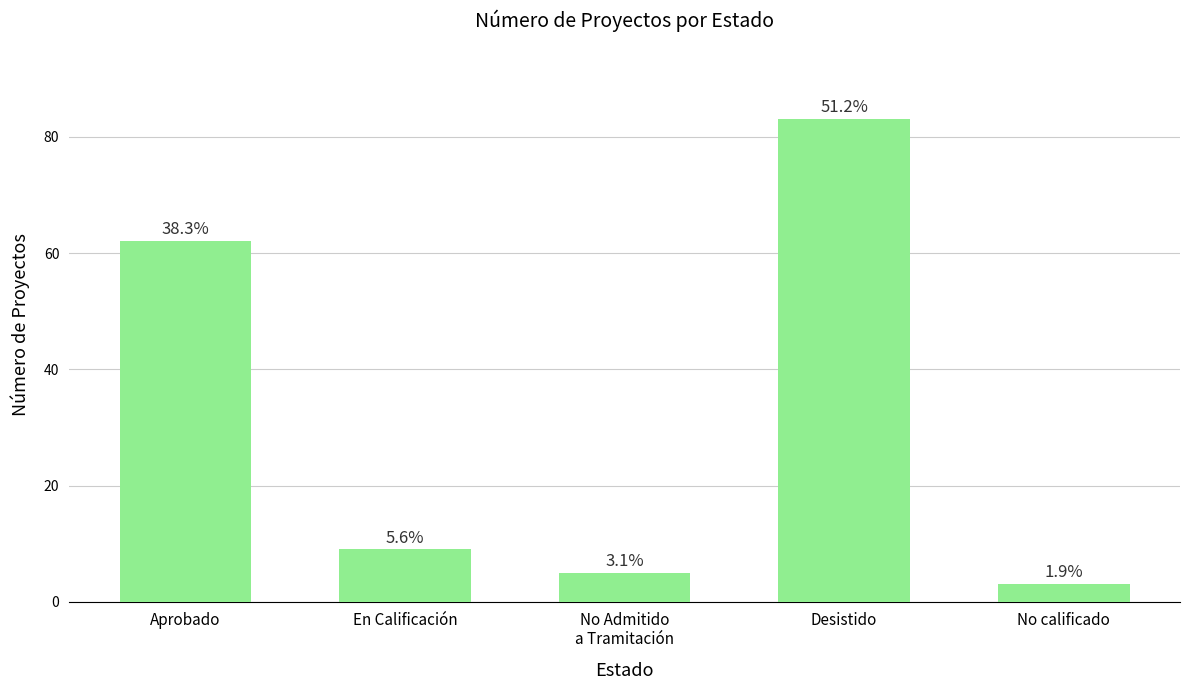

Does the chart contain any negative values?

No